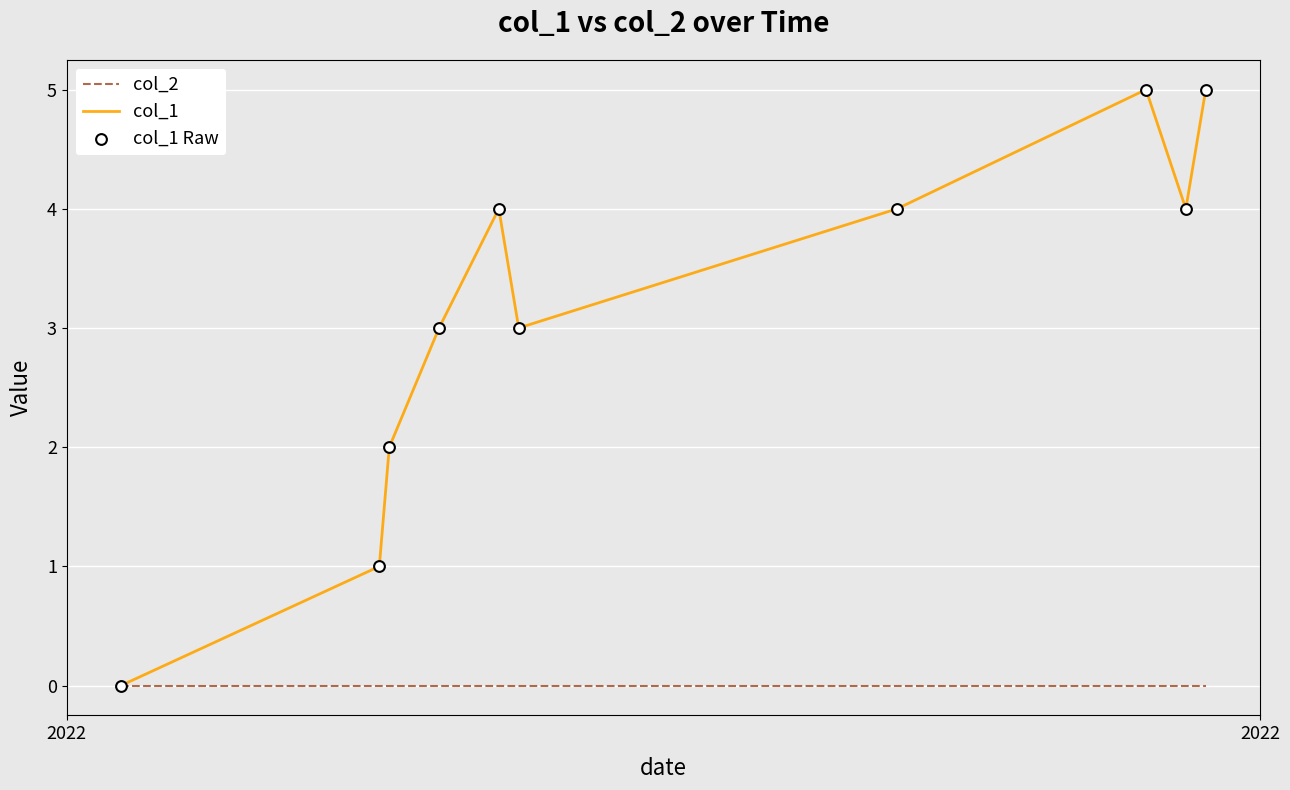

List the series in order of their overall mean, highest first.

col_1, col_2